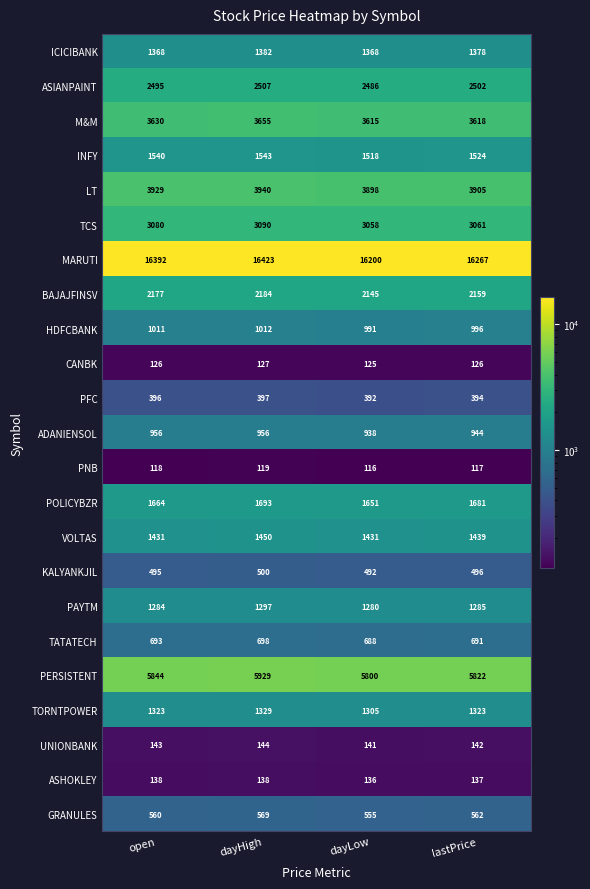

Which series changed the most between open and dayLow?

MARUTI